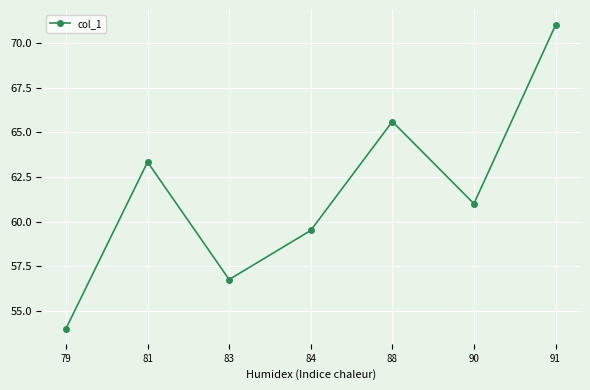

At which category does the data reach its first local peak?

81